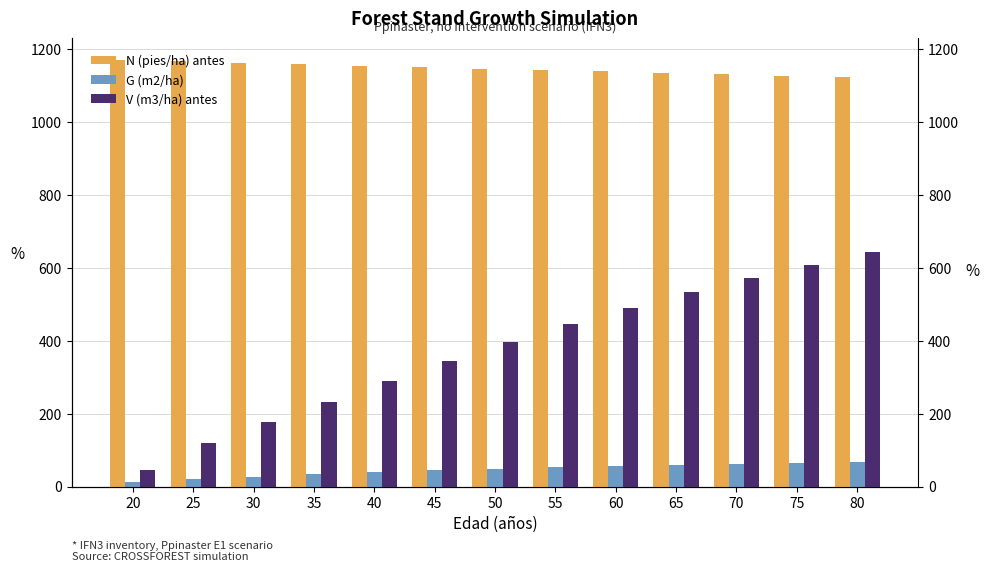

Which series changed the most between 60 and 65?

V (m3/ha) antes